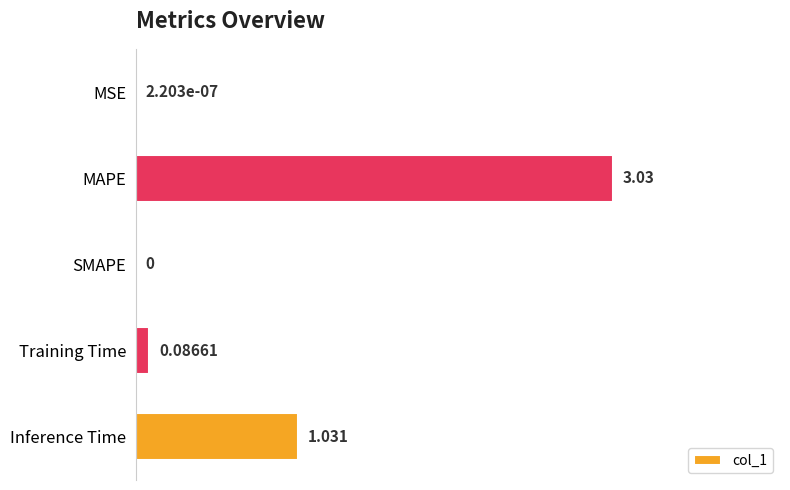

Which has a higher value, SMAPE or Inference Time?

Inference Time